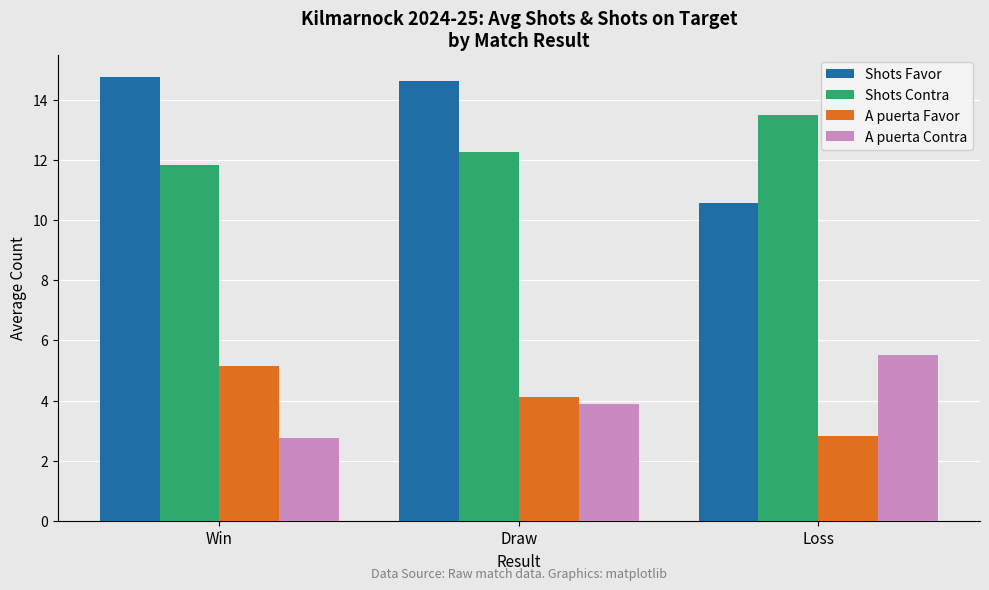

What is the average value of the A puerta Contra series?

4.0